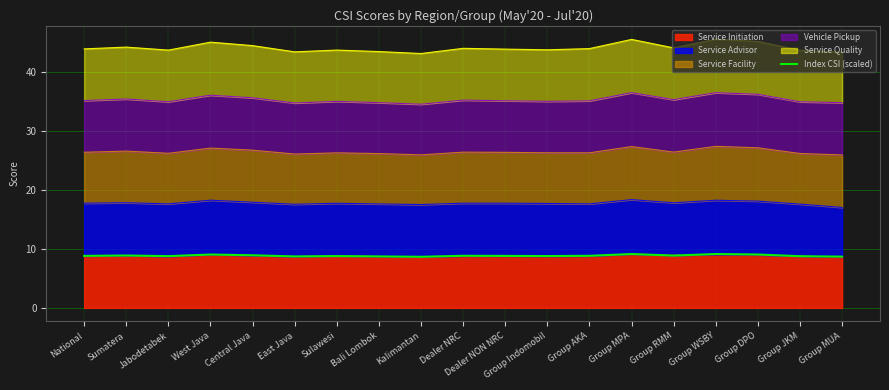

How many interior local peaks (higher than both neighbors) does the data have?

6